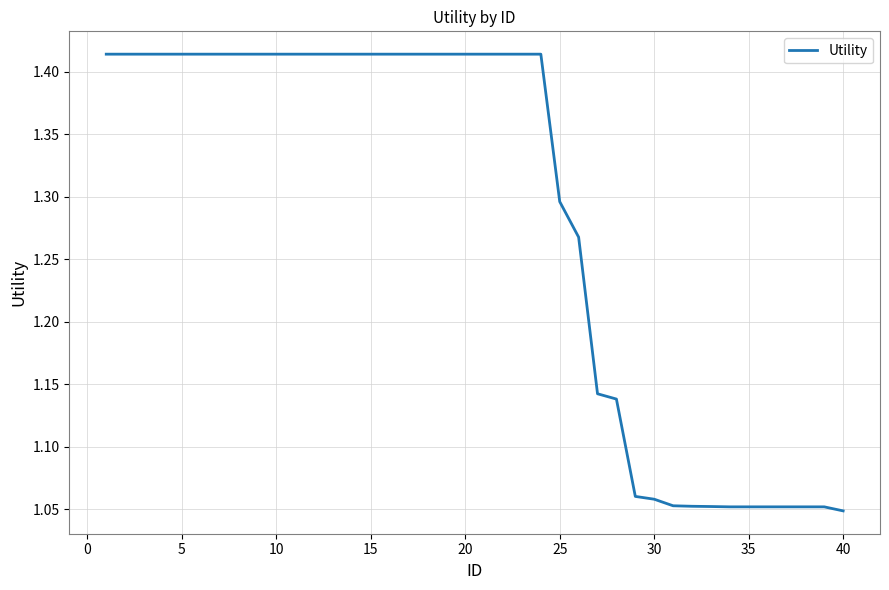

How many lines are shown in the chart?

1